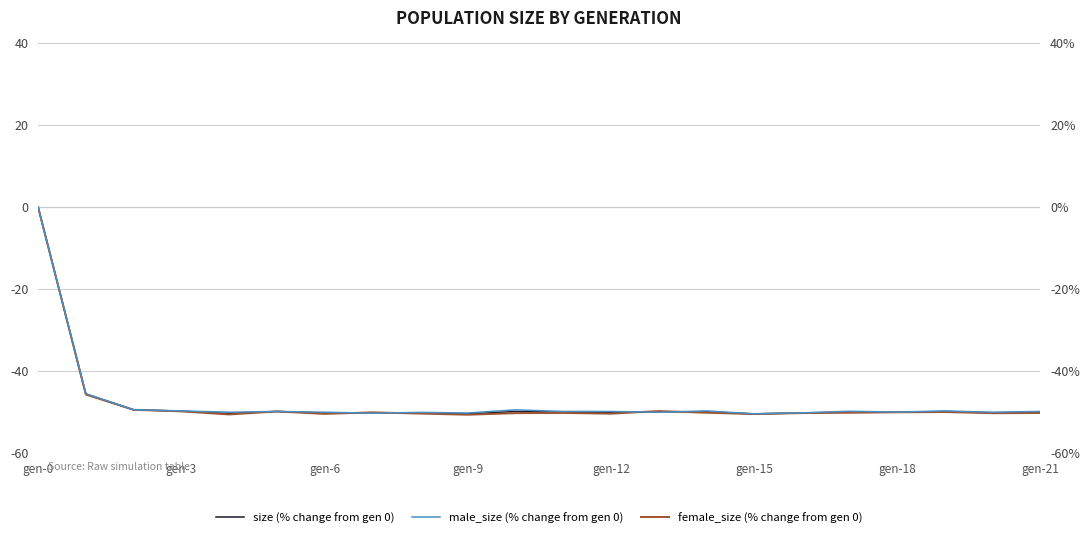

How many intersections are there between female_size (% change from gen 0) and male_size (% change from gen 0)?

4